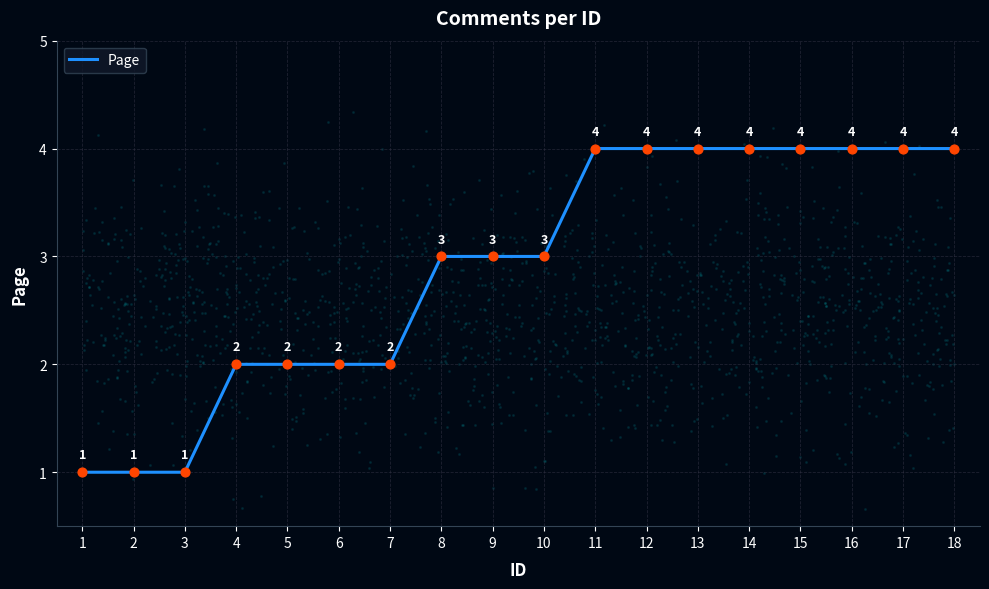

What is the change in value from 2 to 4?

+1